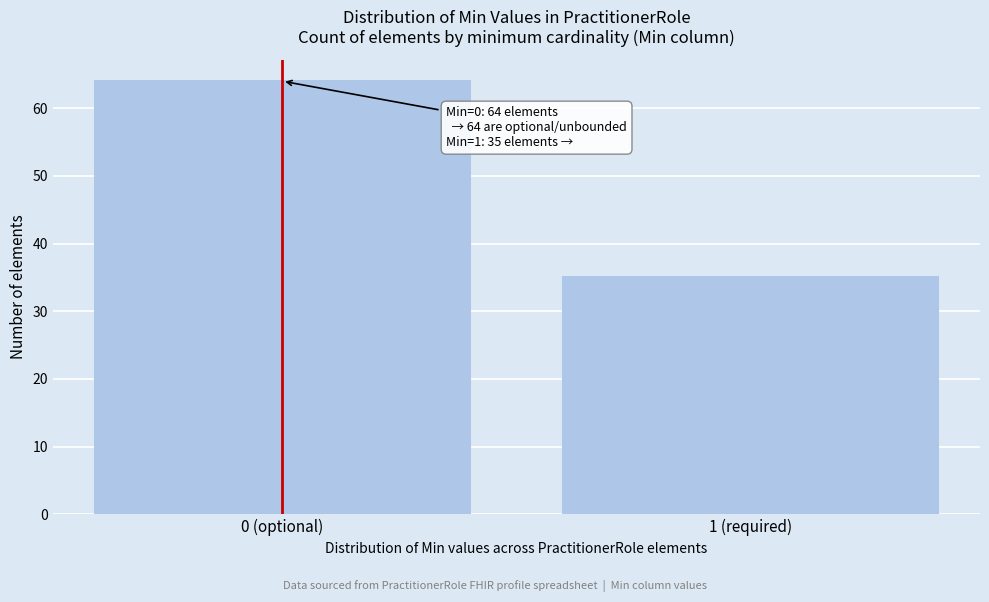

Reading left to right, what are all the values shown in this chart?

0 (optional)=64	1 (required)=35